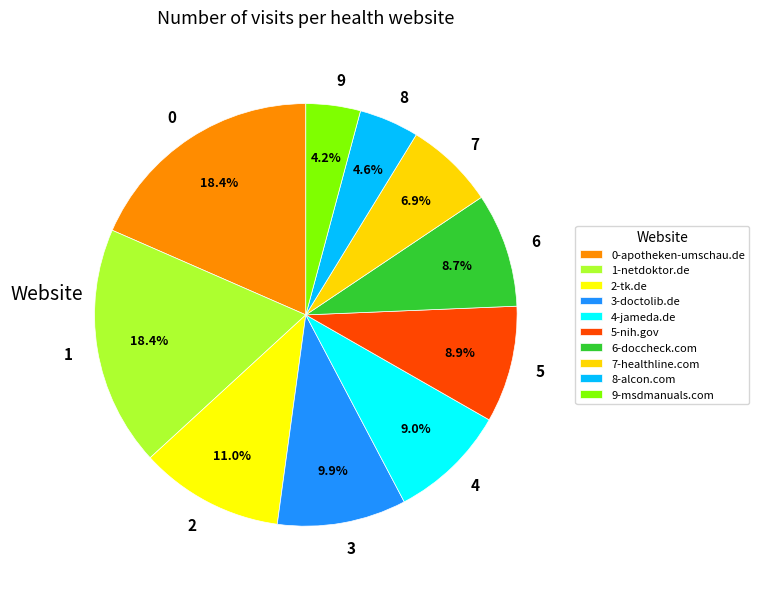

Does any single category account for the majority?

No